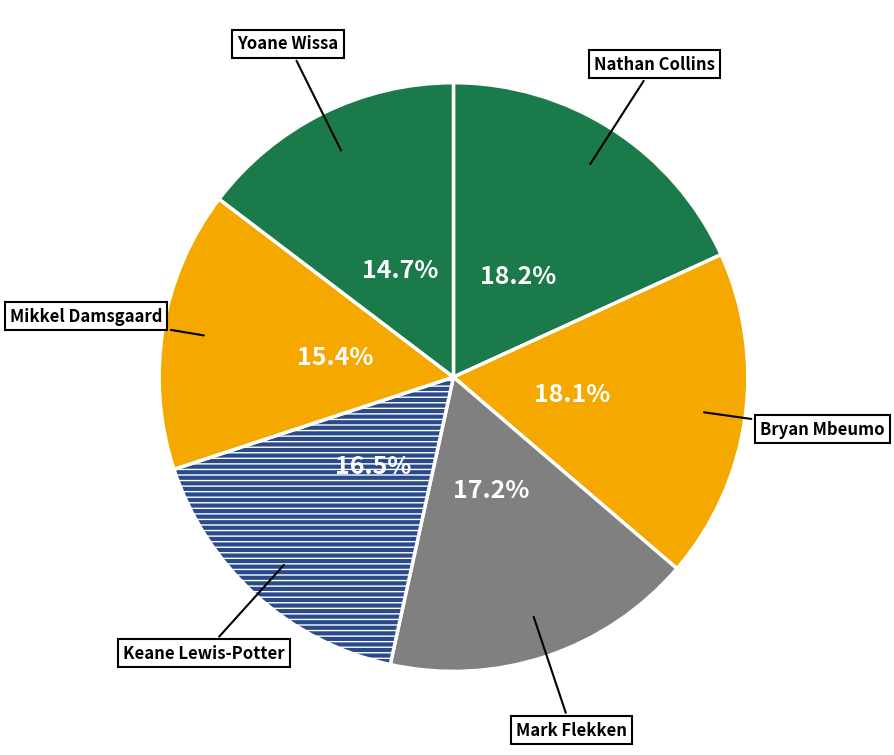

Is Nathan Collins the majority of the pie?

No